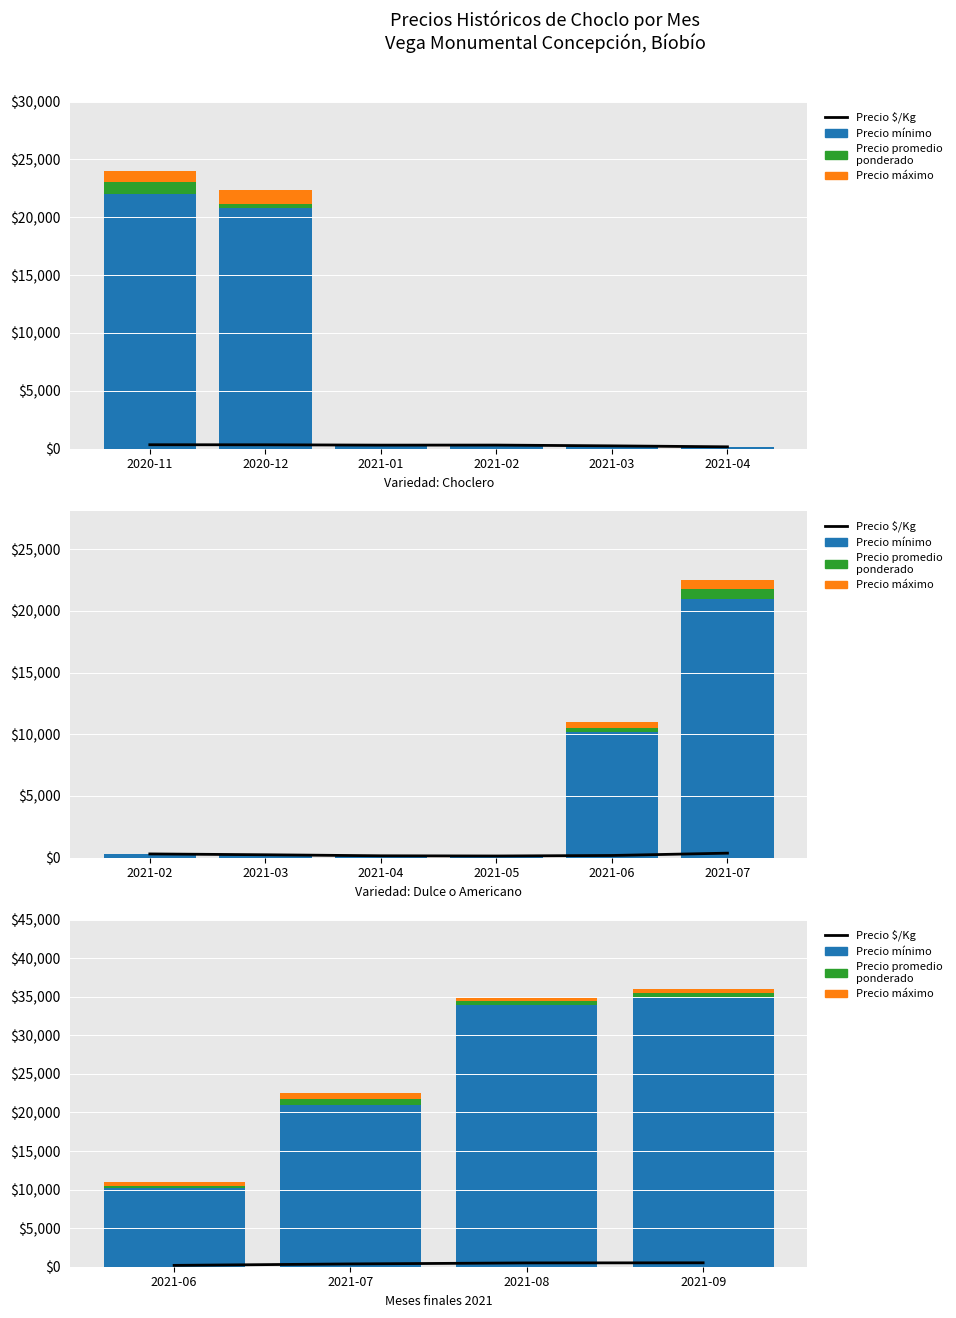

At which label is Precio máximo closest to 625?

2021-06